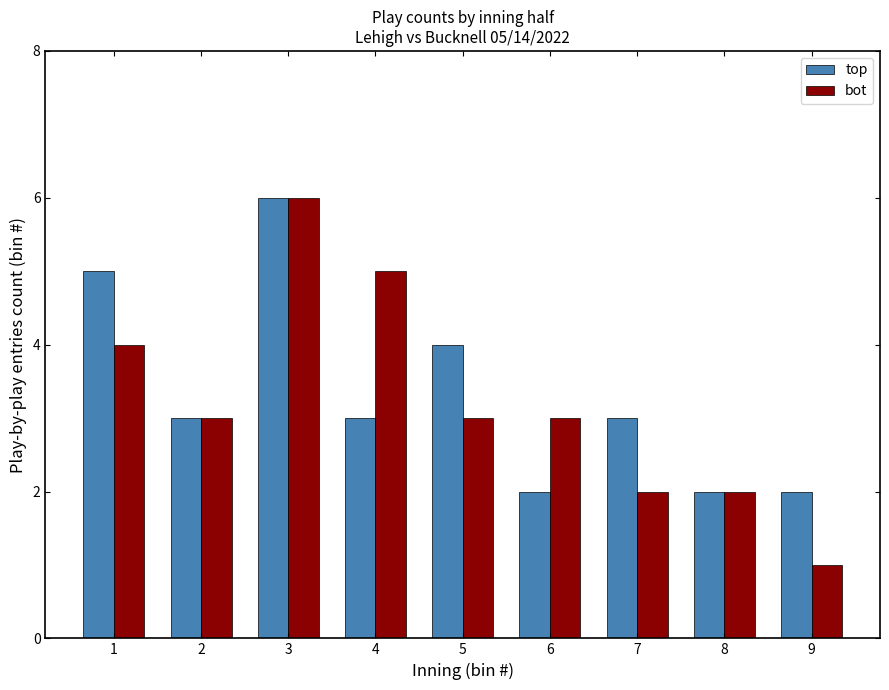

Rank the series at 7 from highest to lowest value.

top, bot